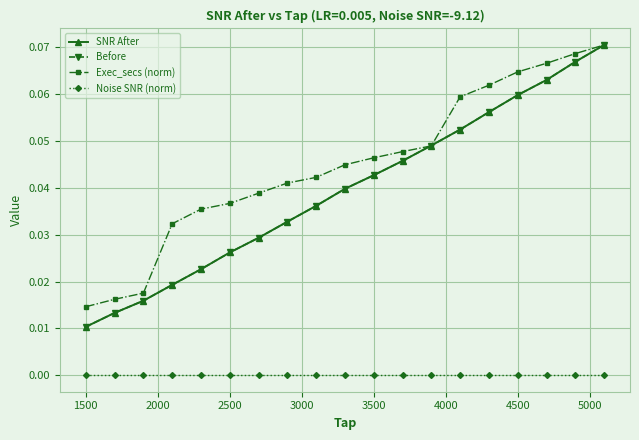

Does the chart have visible grid lines?

Yes